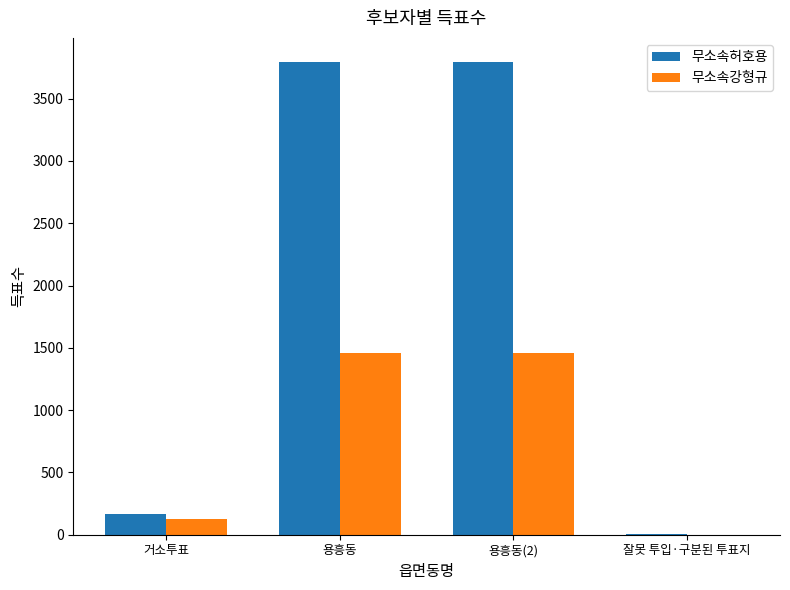

The value of 무소속강형규 at 용흥동 is 1457. True or false?

True